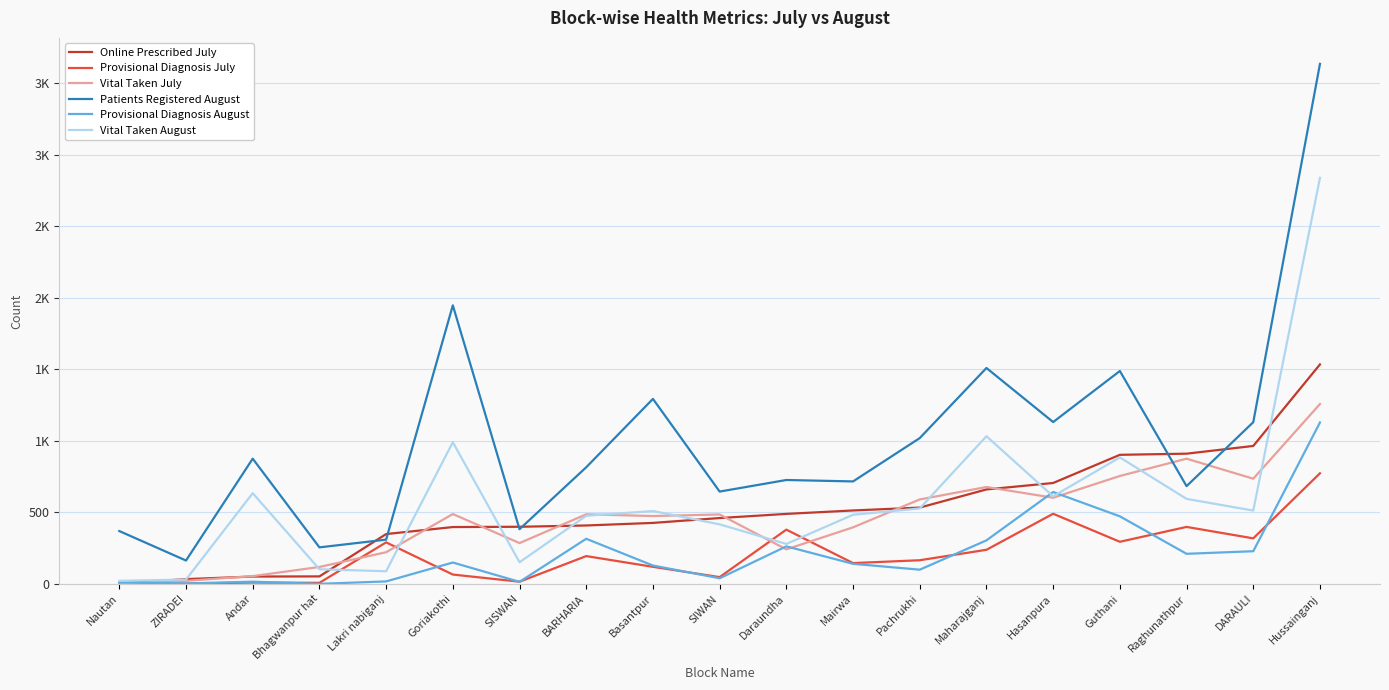

Reading left to right, list all the values displayed in this chart.

Online Prescribed July: 2	33	51	52	348	397	399	408	426	460	489	513	533	660	705	902	910	964	1534
Provisional Diagnosis July: 1	2	9	7	290	65	15	194	119	47	379	145	165	238	490	294	398	318	773
Vital Taken July: 3	21	54	118	221	488	285	486	474	485	241	395	590	677	602	754	875	735	1257
Patients Registered August: 369	163	875	255	309	1947	382	815	1293	645	726	716	1019	1509	1131	1488	683	1130	3635
Provisional Diagnosis August: 11	3	15	0	17	149	14	315	128	39	262	140	99	304	642	472	210	228	1128
Vital Taken August: 21	30	634	102	88	990	151	476	509	416	279	483	527	1032	612	884	594	512	2838